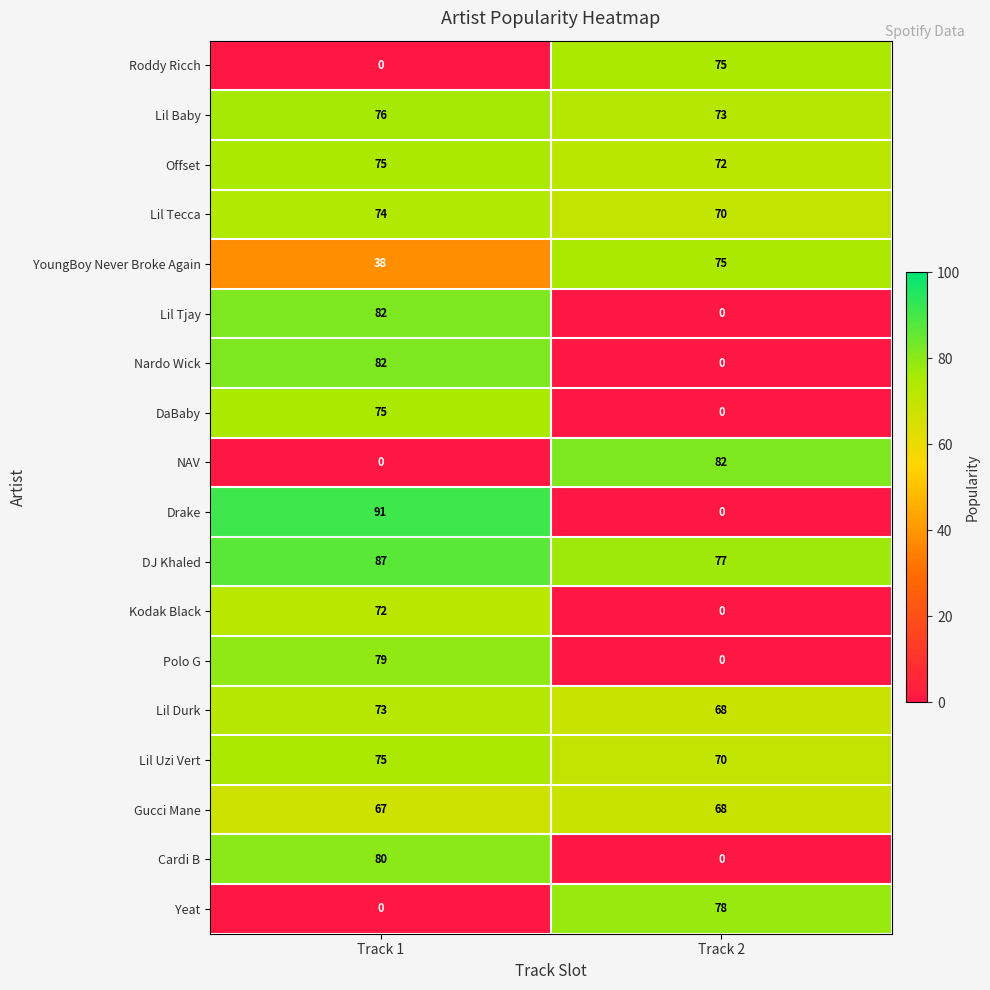

What is the maximum value shown in the chart?

91